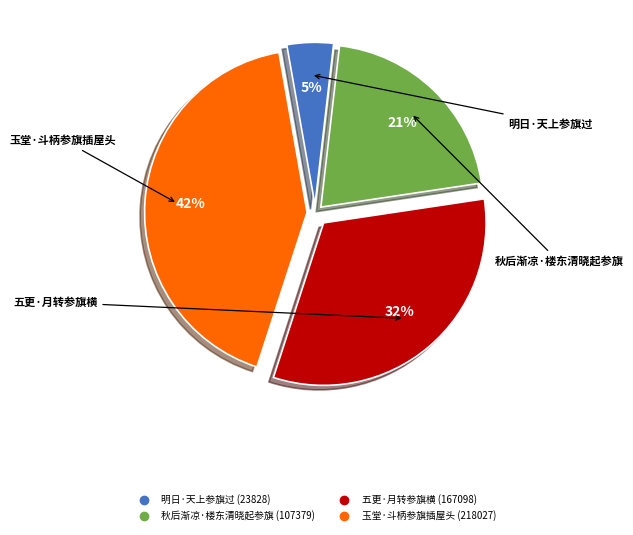

Does any single category account for the majority?

No